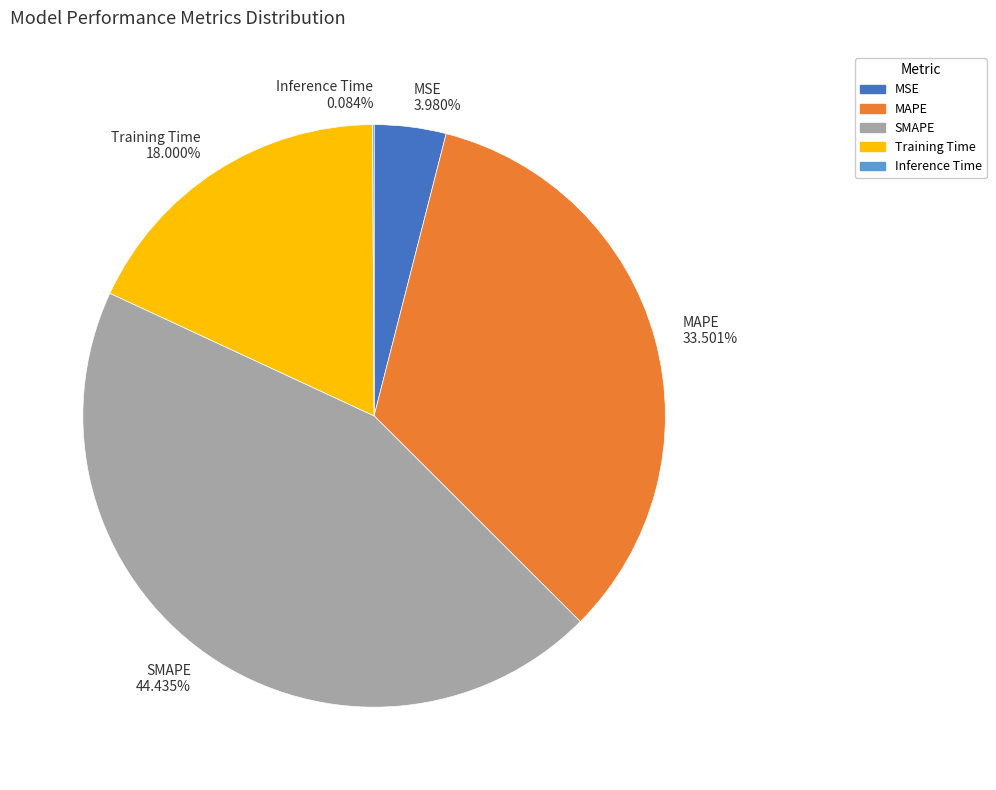

Which category has the biggest portion of the pie?

SMAPE